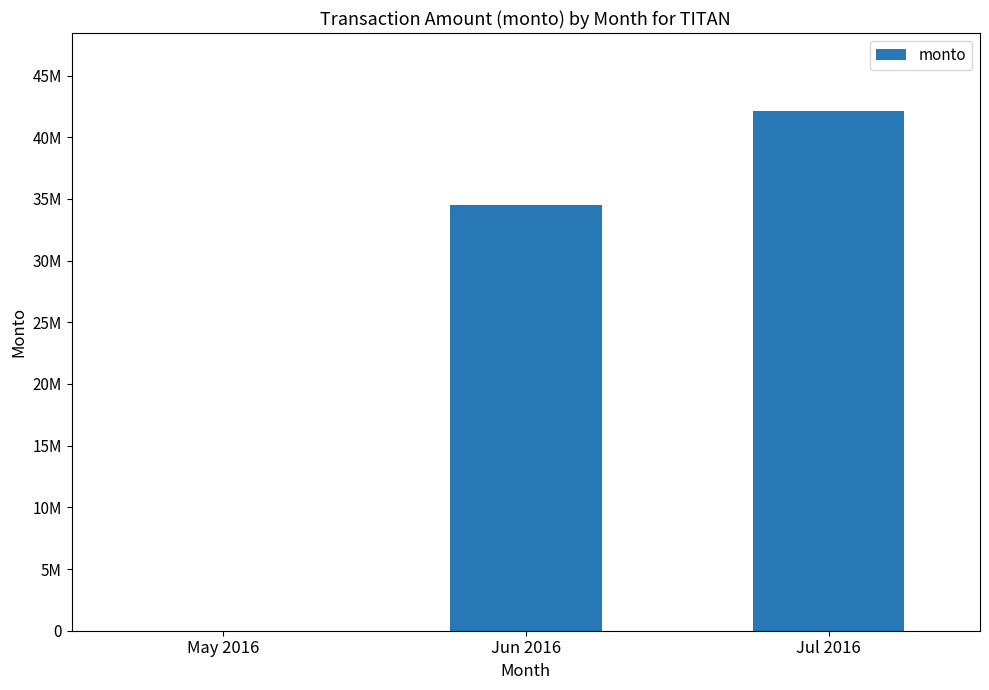

Are the bars grouped side by side (vs. stacked)?

No